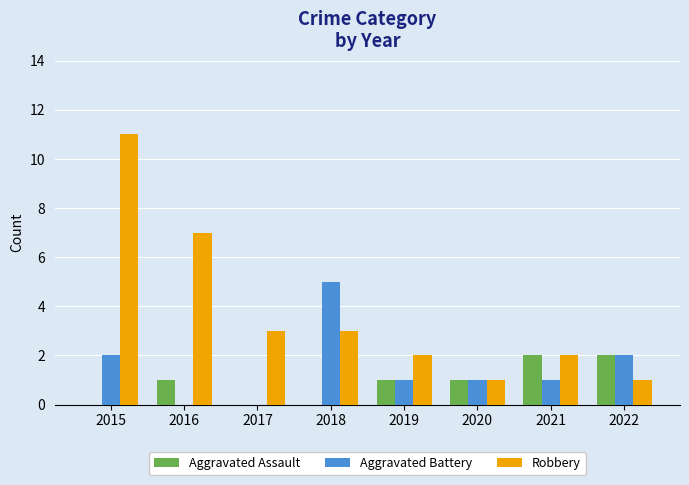

What is the maximum value for Aggravated Battery?

5